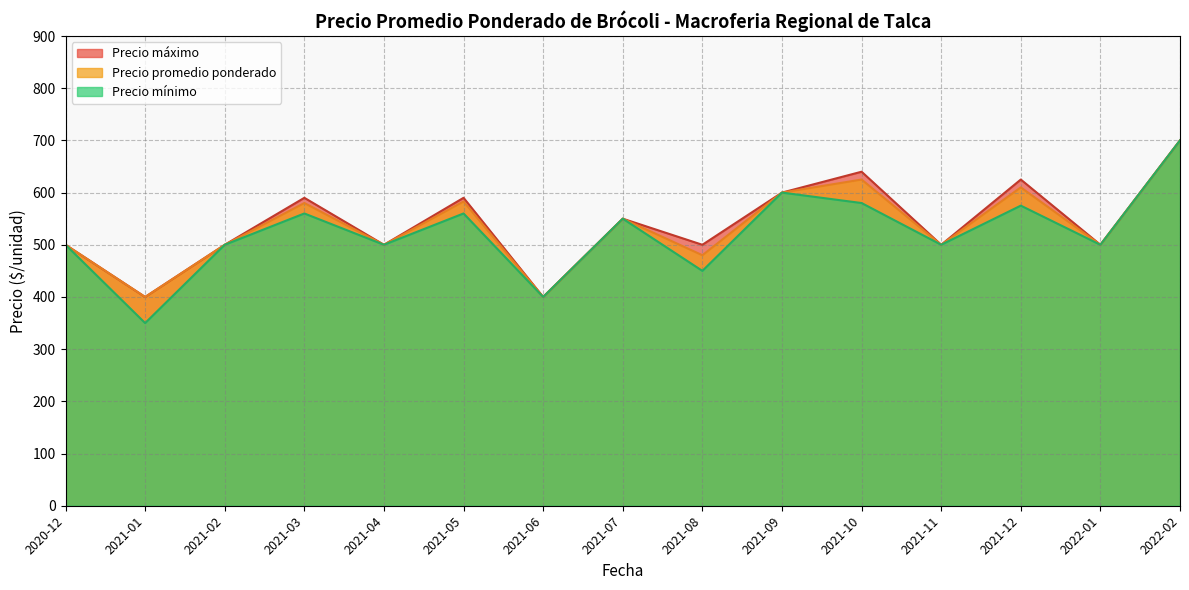

What is the difference between the second highest and second lowest values in the Precio promedio ponderado series?

225